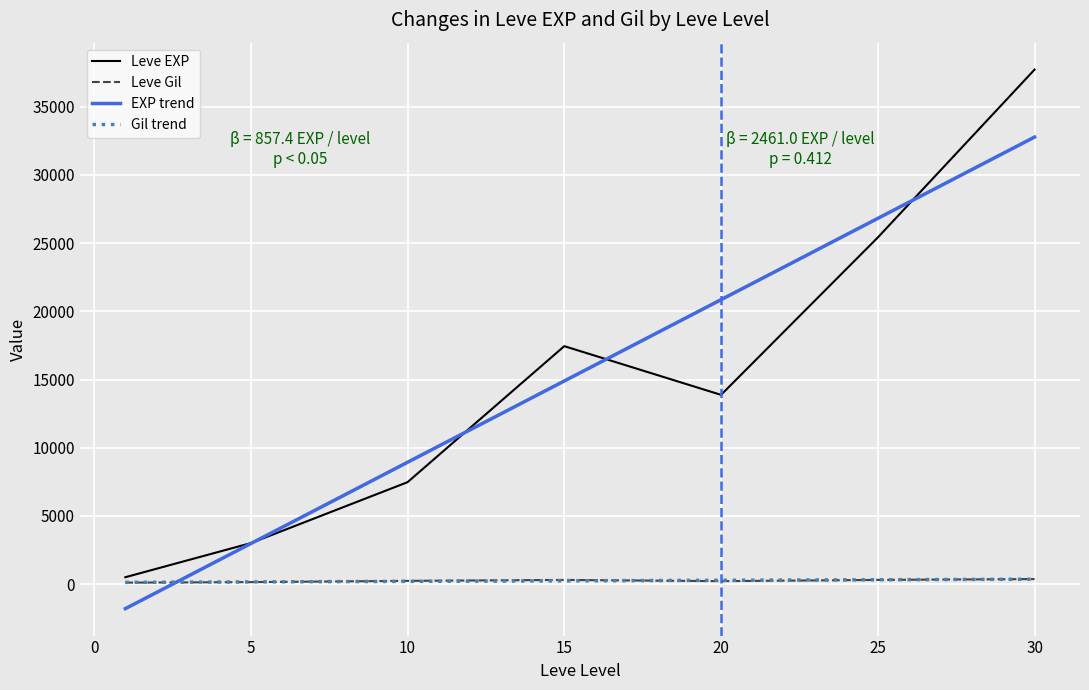

List the series in order of their overall mean, lowest first.

Leve Gil, Leve EXP